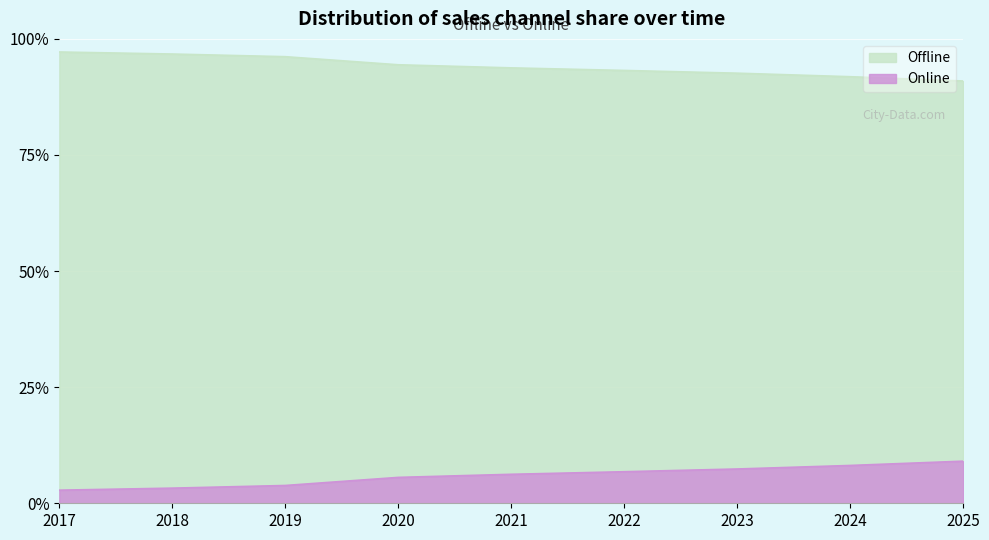

True or false: Online and Offline intersect in this chart.

False